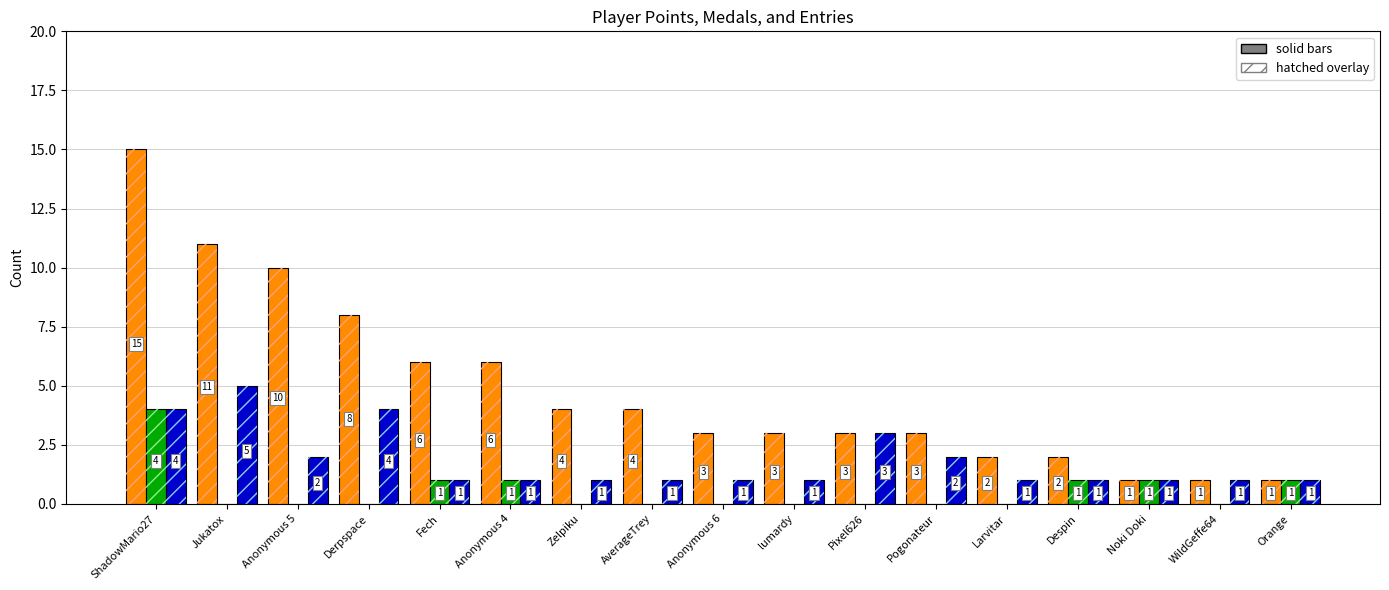

How many bars are there in each group?

3